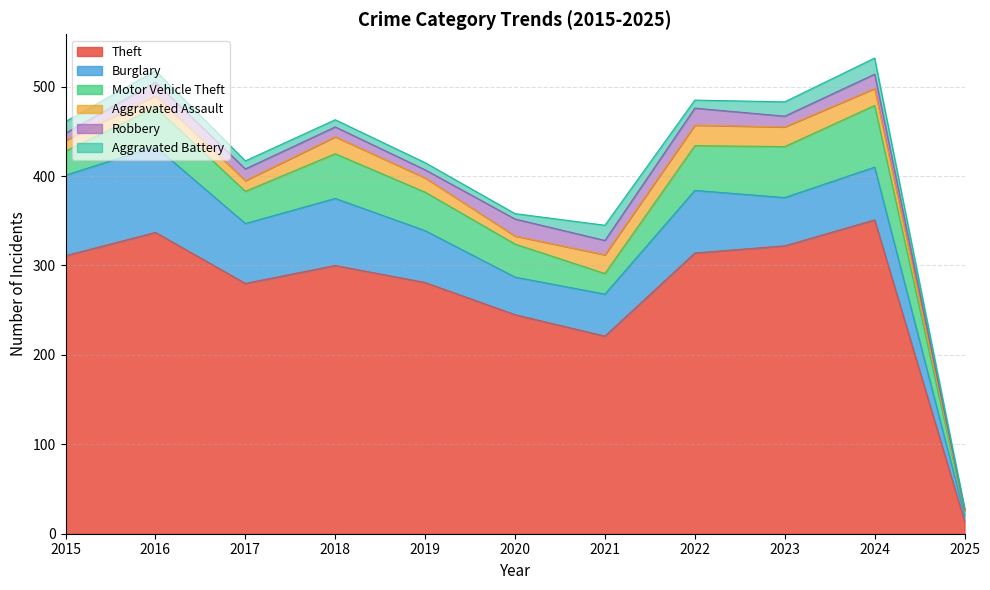

What is the difference between the Aggravated Battery values at 2023 and 2016?

3